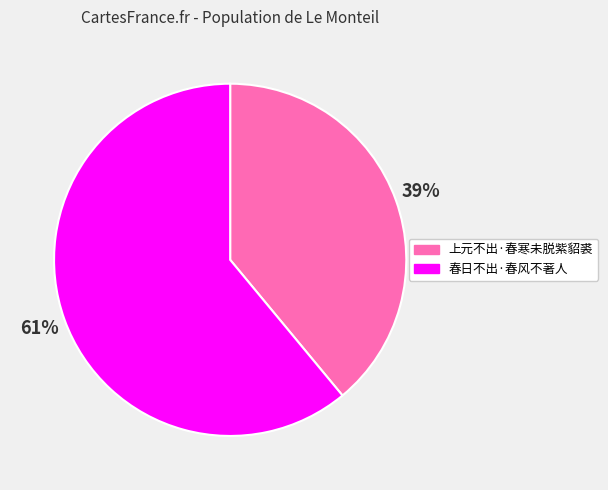

Is the sum of 上元不出·春寒未脱紫貂裘 and 春日不出·春风不著人 greater than half?

Yes